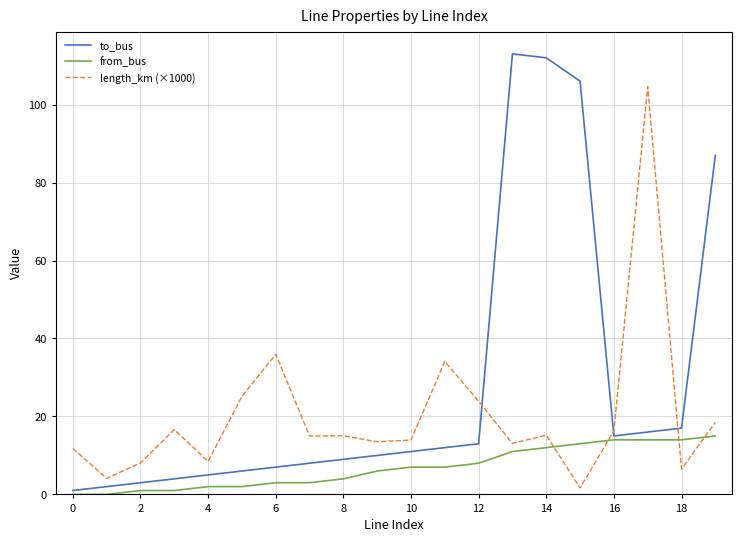

Which series has the largest total across all categories?

to_bus